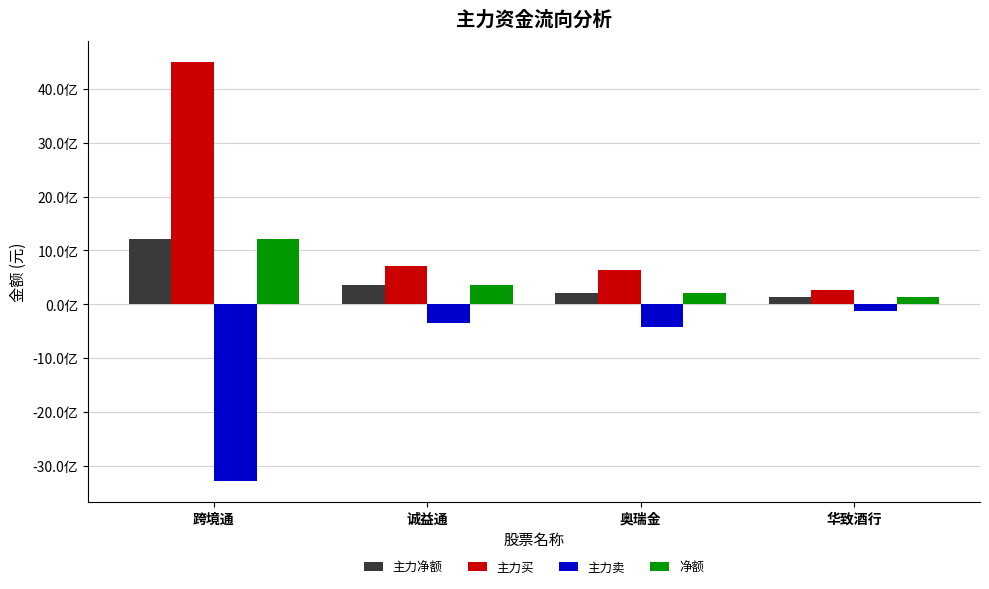

What is the label of the 1st bar from the right?

华致酒行